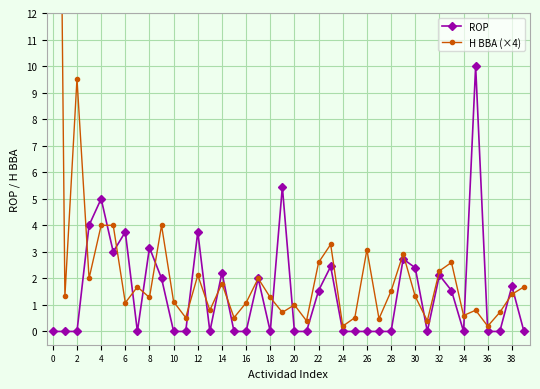

What is the highest value of the ROP series?

10.0